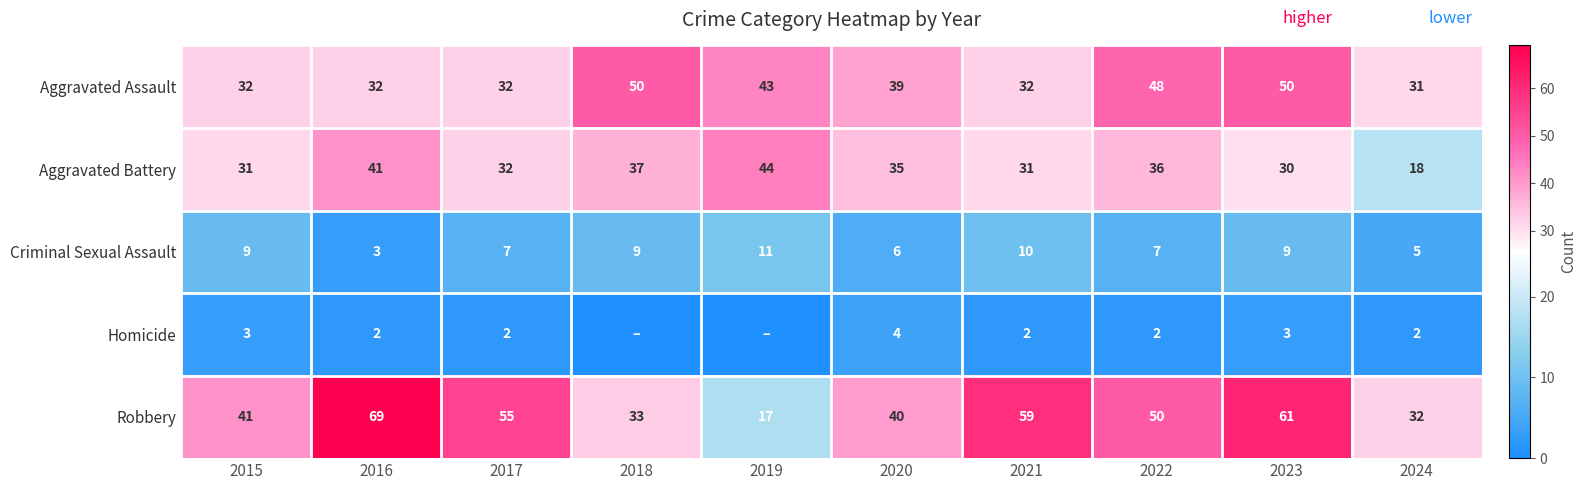

What is the sum of all Criminal Sexual Assault values?

76